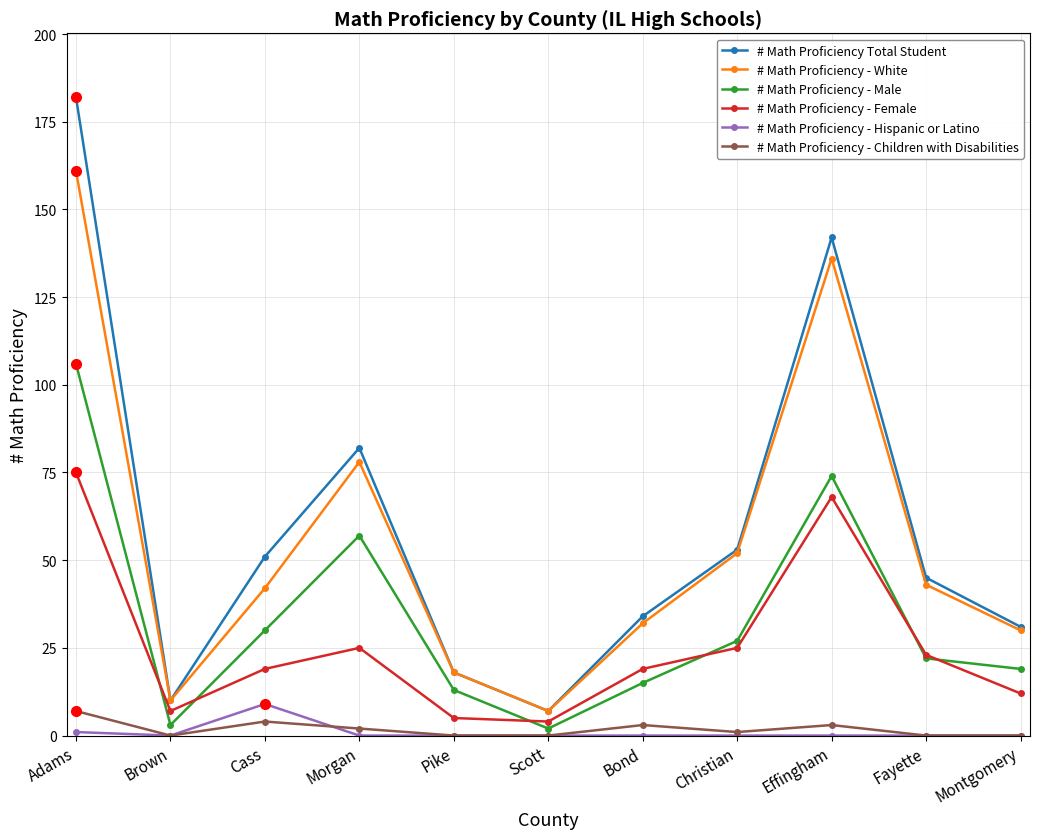

Between Adams and Bond, which series saw the biggest shift?

# Math Proficiency Total Student